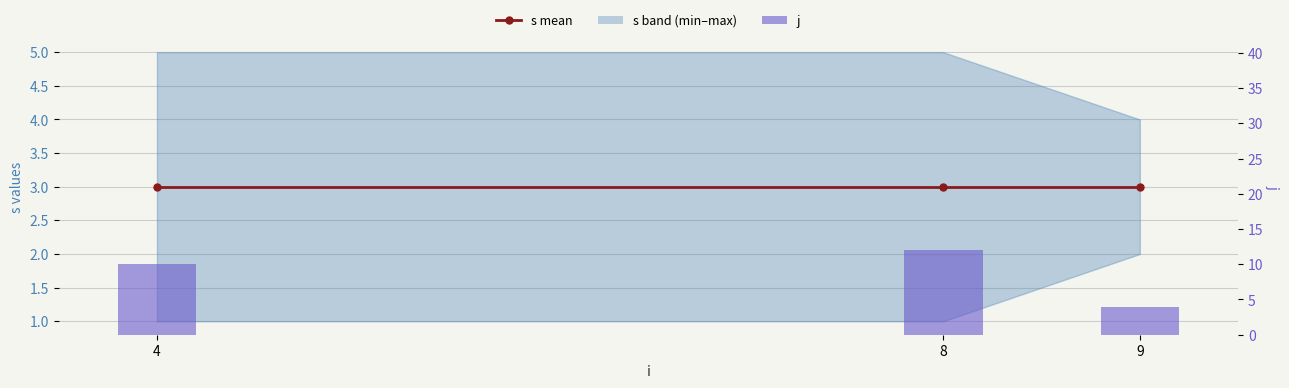

At how many categories does at least one series exceed 4?

2